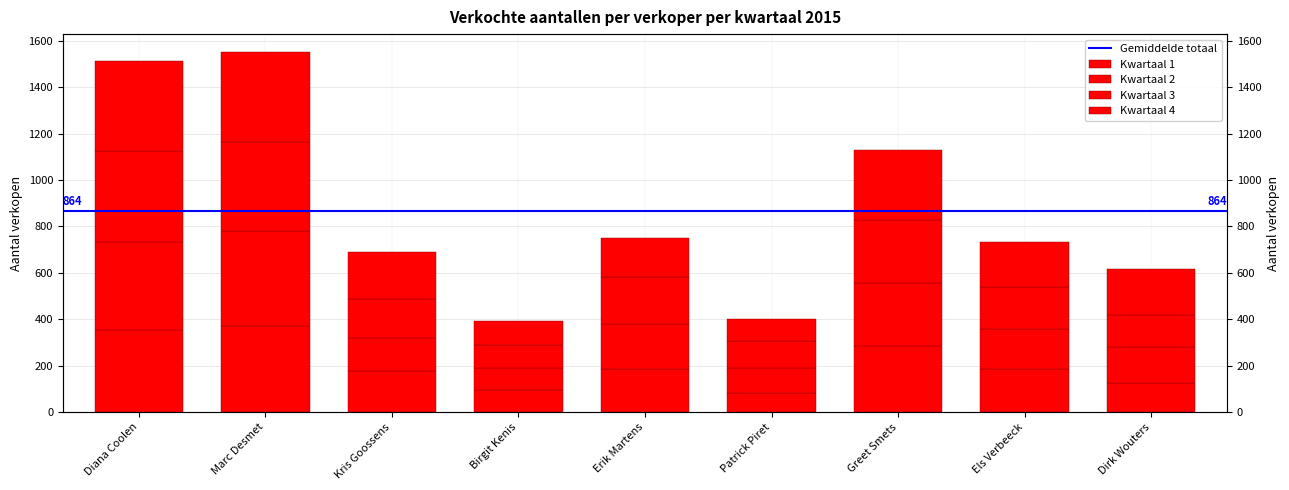

The Kwartaal 1 series shows 93 at Birgit Kenis. True or false?

True